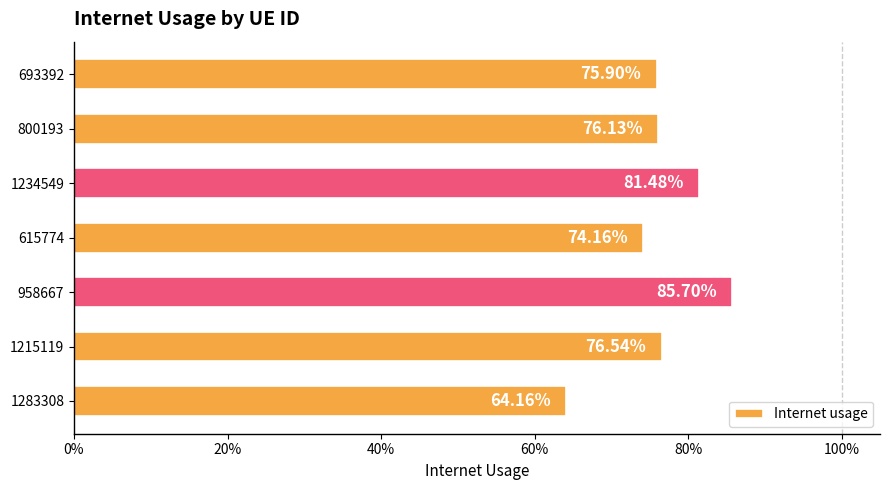

Are the bars horizontal?

Yes